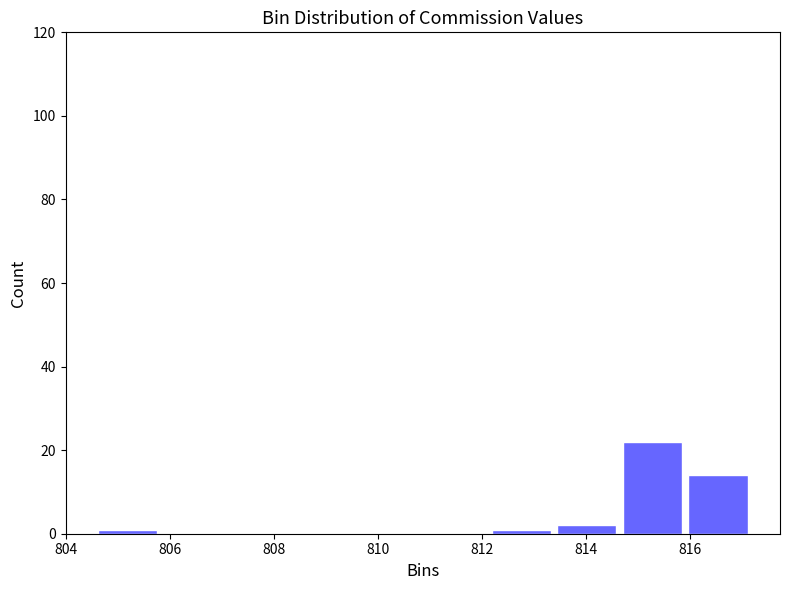

Reading left to right, list every bar in this chart as the range it spans on the x-axis followed by its height. Neither the bar edges nor the heights are printed on the chart, so give them approximately, as read against the axes.

804.6 to 805.8: under 2
805.8 to 807.0: 0
807.0 to 808.4: 0
808.4 to 809.6: 0
809.6 to 810.8: 0
810.8 to 812.2: 0
812.2 to 813.4: under 2
813.4 to 814.6: 2
814.6 to 816.0: 22
816.0 to 817.2: 14